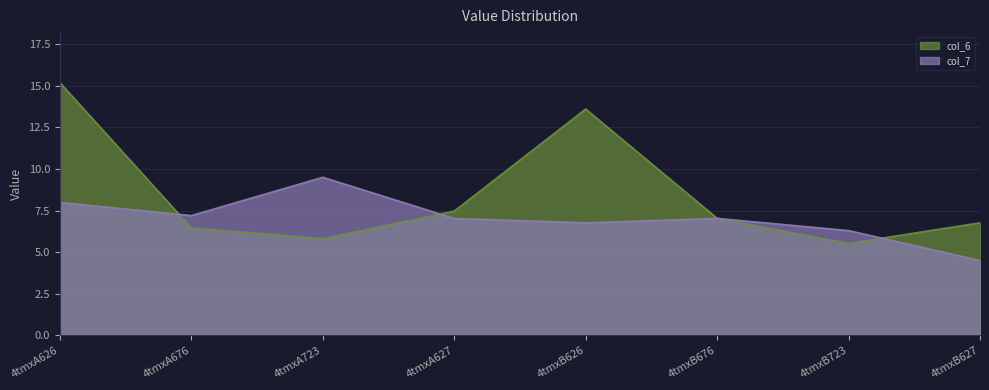

Which series ends up on top after the final intersection of col_6 and col_7?

col_6